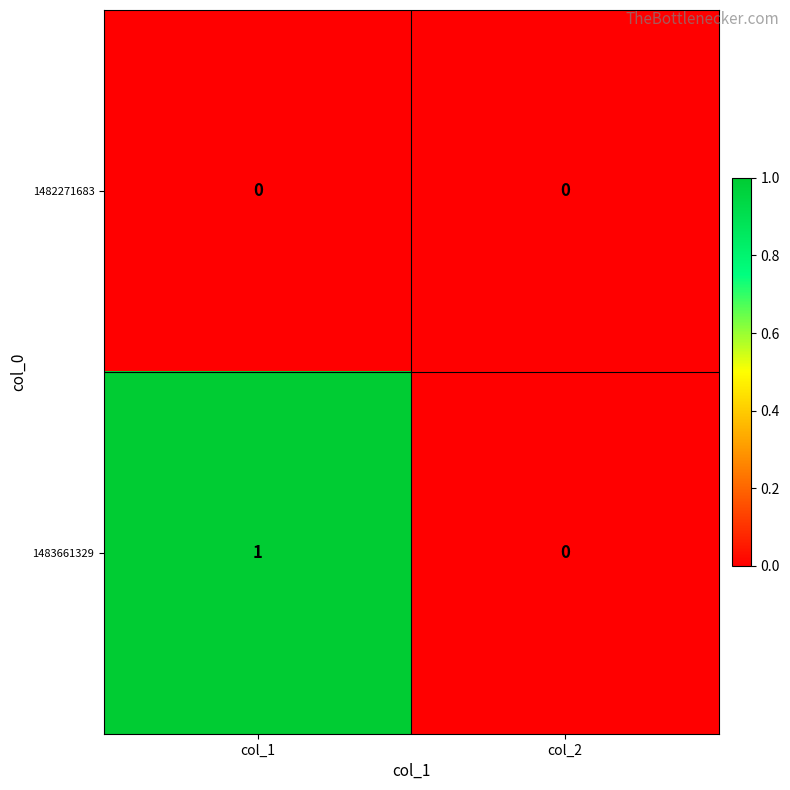

True or false: 1483661329 has a value of 0 at col_2.

True